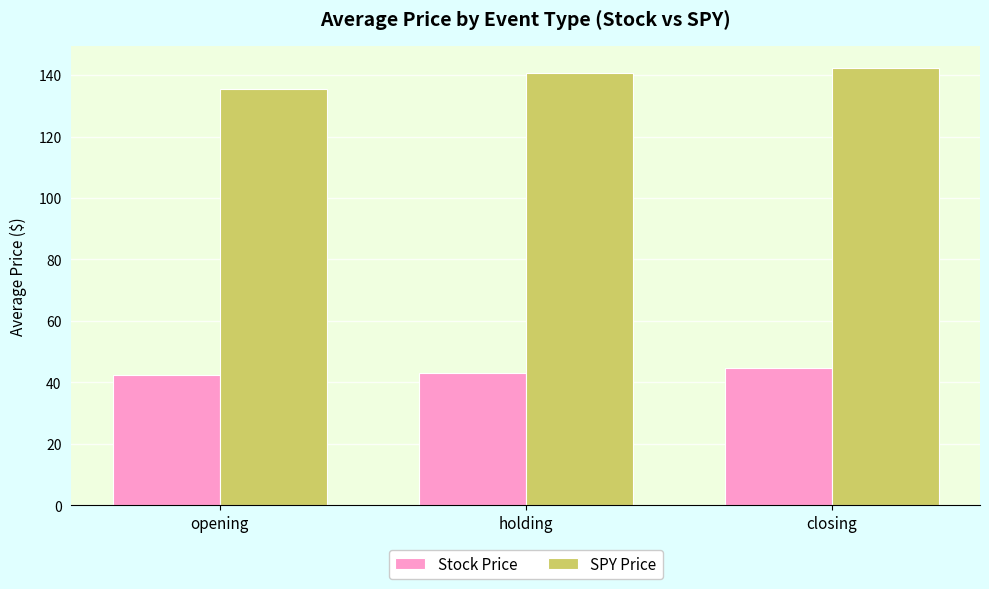

What is the lowest value of the Stock Price series?

42.4